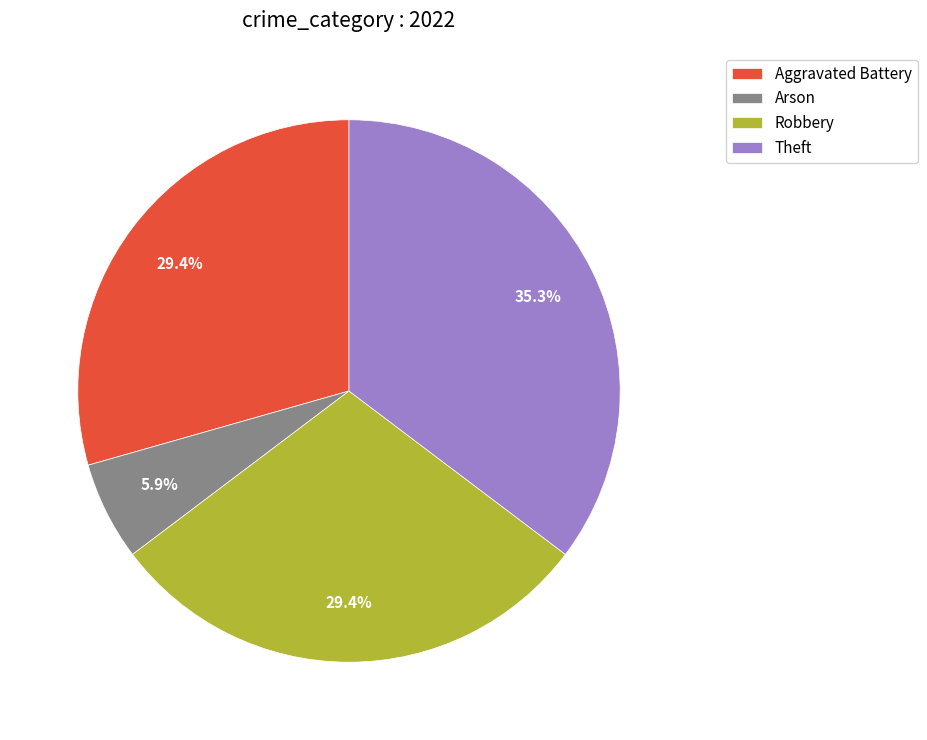

What percentage do Arson and Aggravated Battery together represent?

35.3%